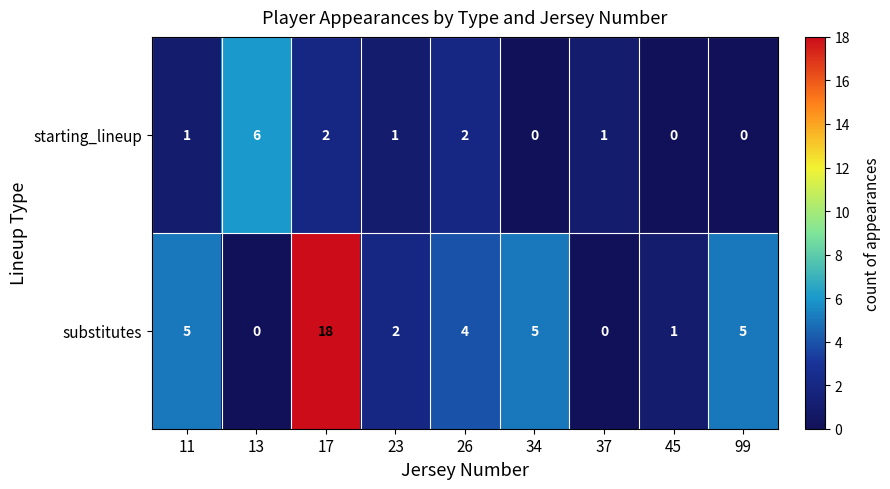

Which series has the widest spread of values?

substitutes